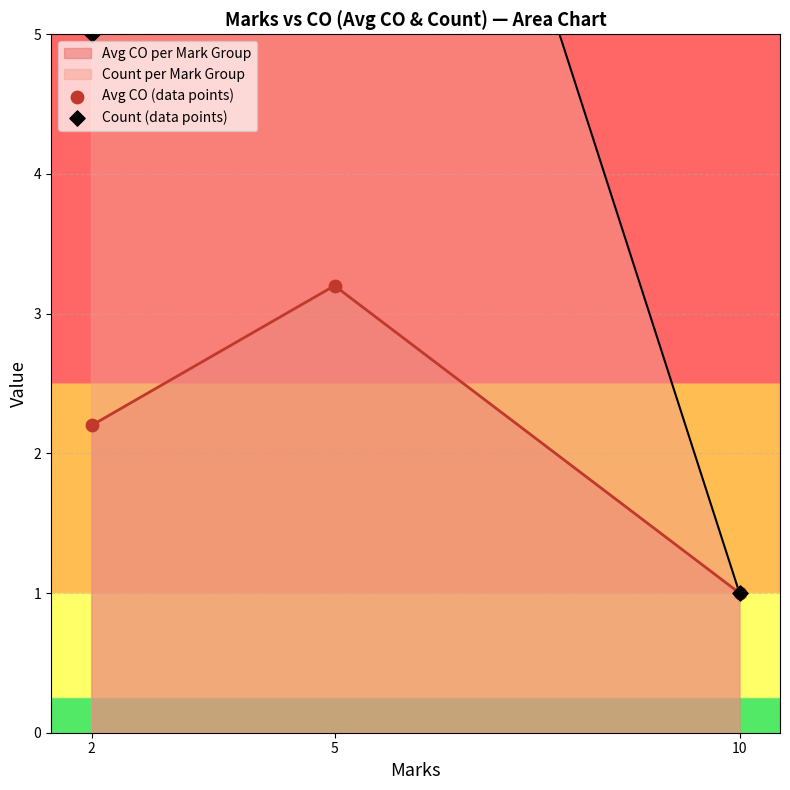

Which series has the largest total across all categories?

Count (data points)